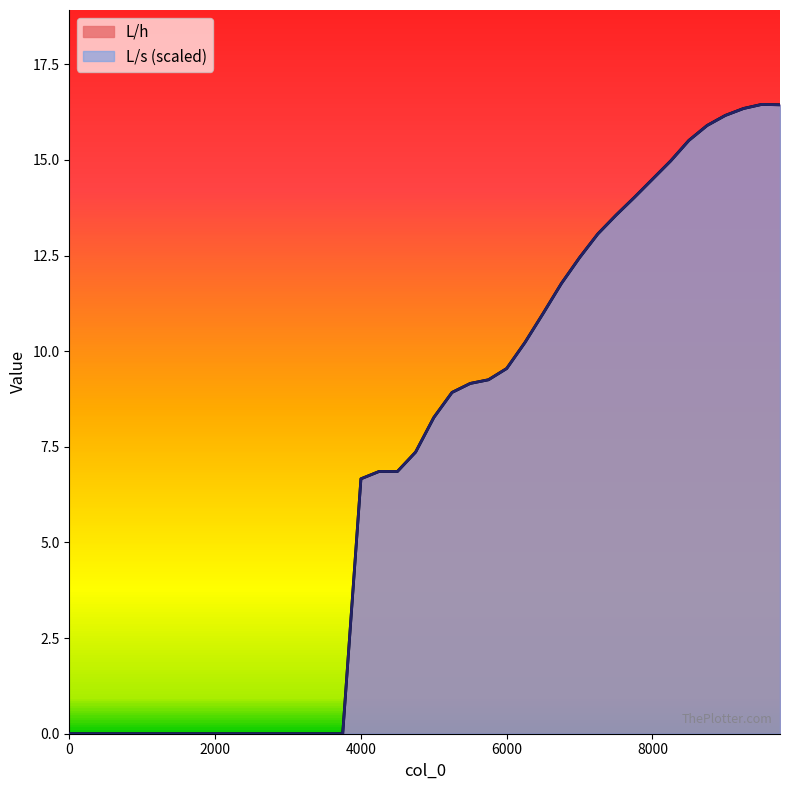

Which series changed the most between 6000 and 6250?

L/h